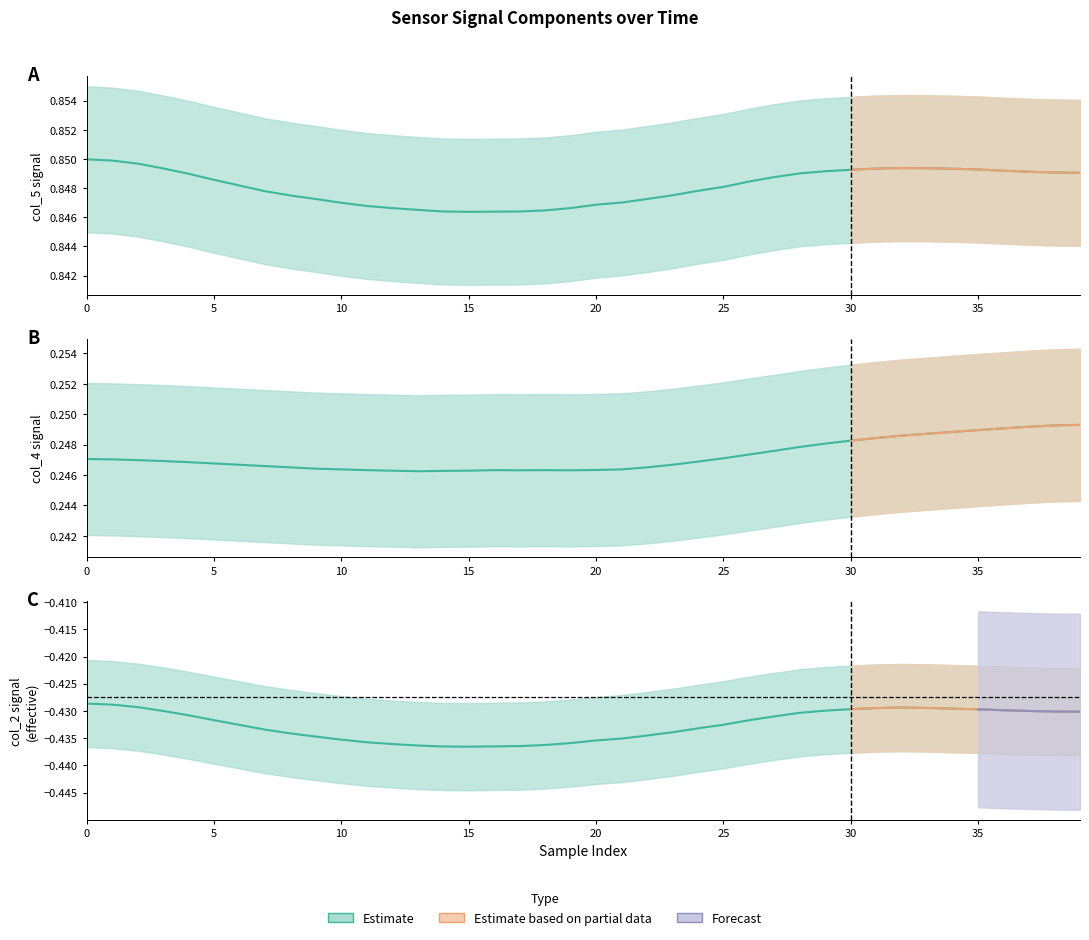

The col_4 series shows 0.4 at 4. True or false?

False